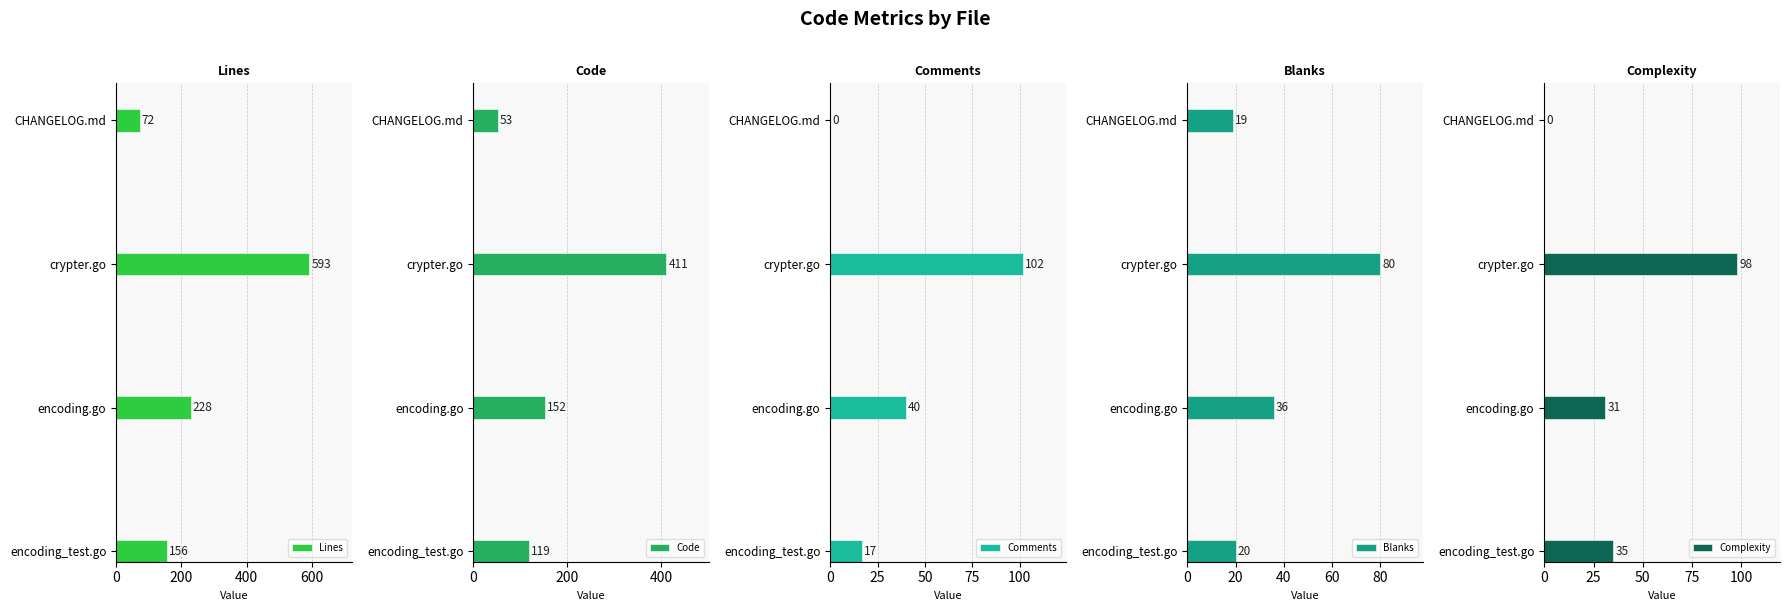

List the labels in order of Blanks value, largest first.

crypter.go, encoding.go, encoding_test.go, CHANGELOG.md